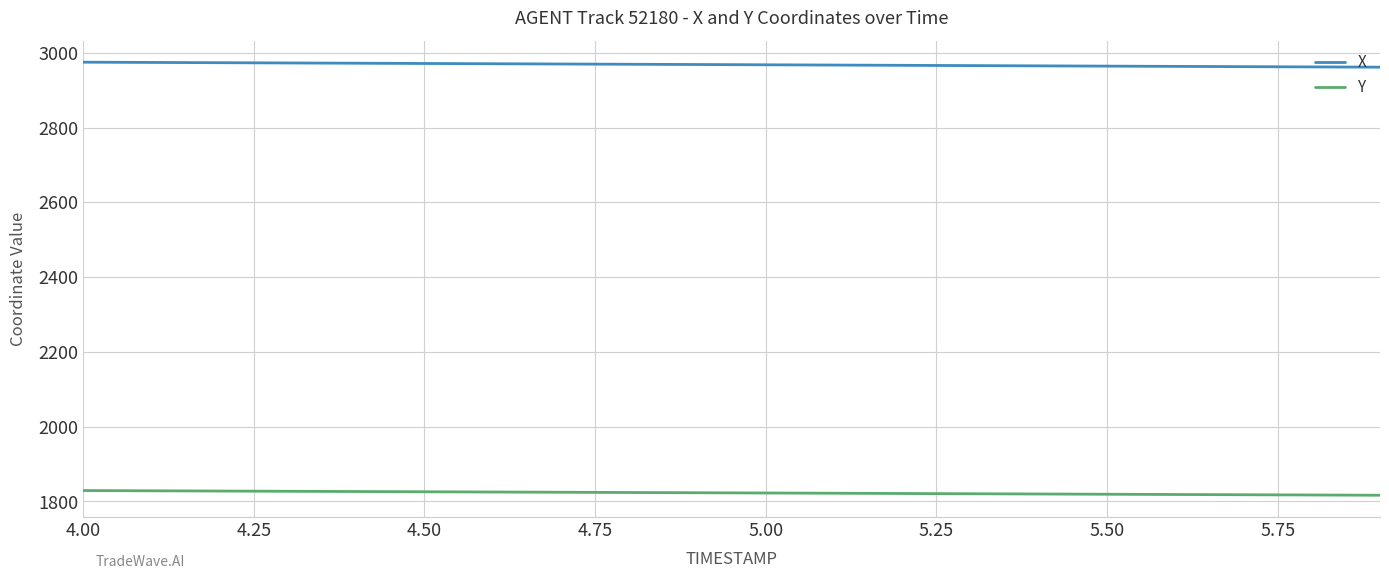

Which series has the largest total across all categories?

X